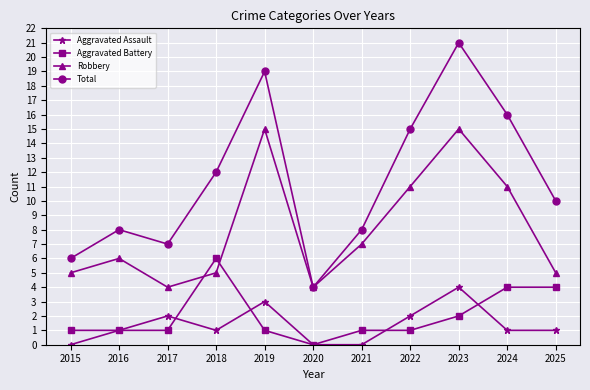

Where is the first local minimum for Robbery?

2017